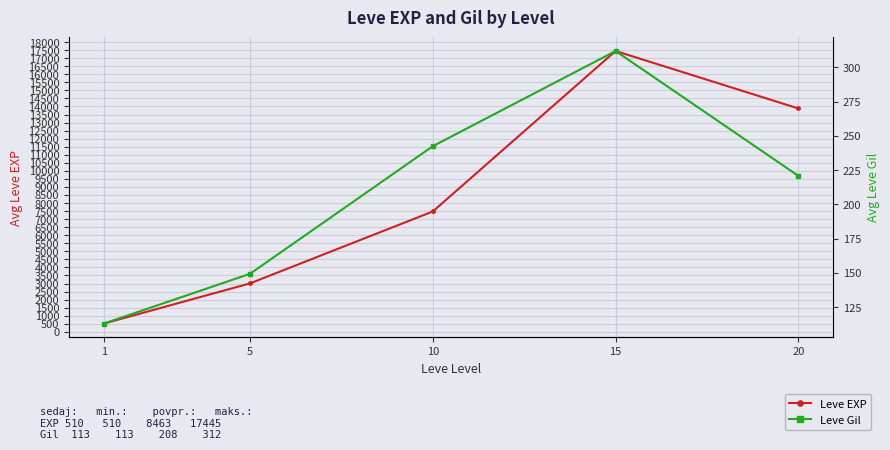

Reading right to left, extract all data points from this chart.

Leve EXP: 13876.7	17445.0	7475.0	3008.3	510.2
Leve Gil: 220.8	312.0	242.5	149.3	113.0